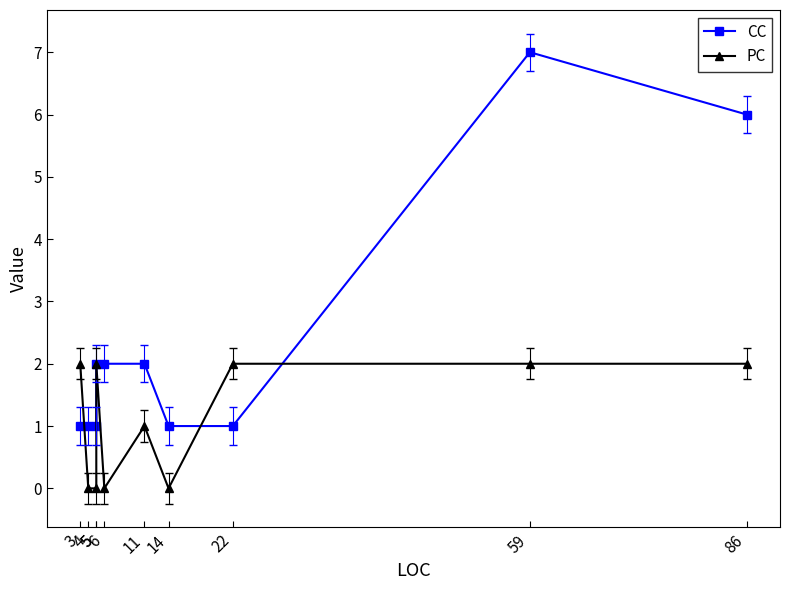

How many distinct data groups are displayed?

2